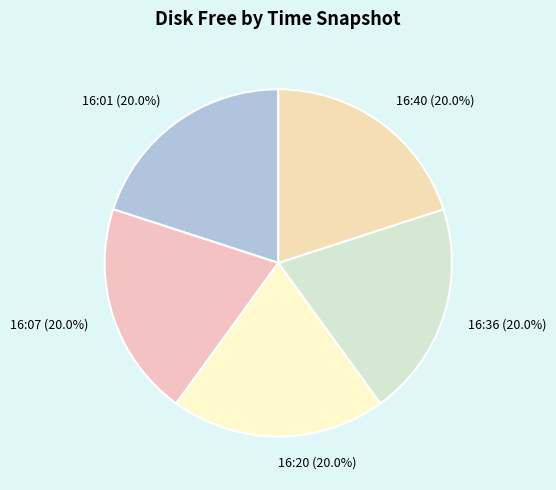

True or false: 16:20 accounts for 10% of the total.

False